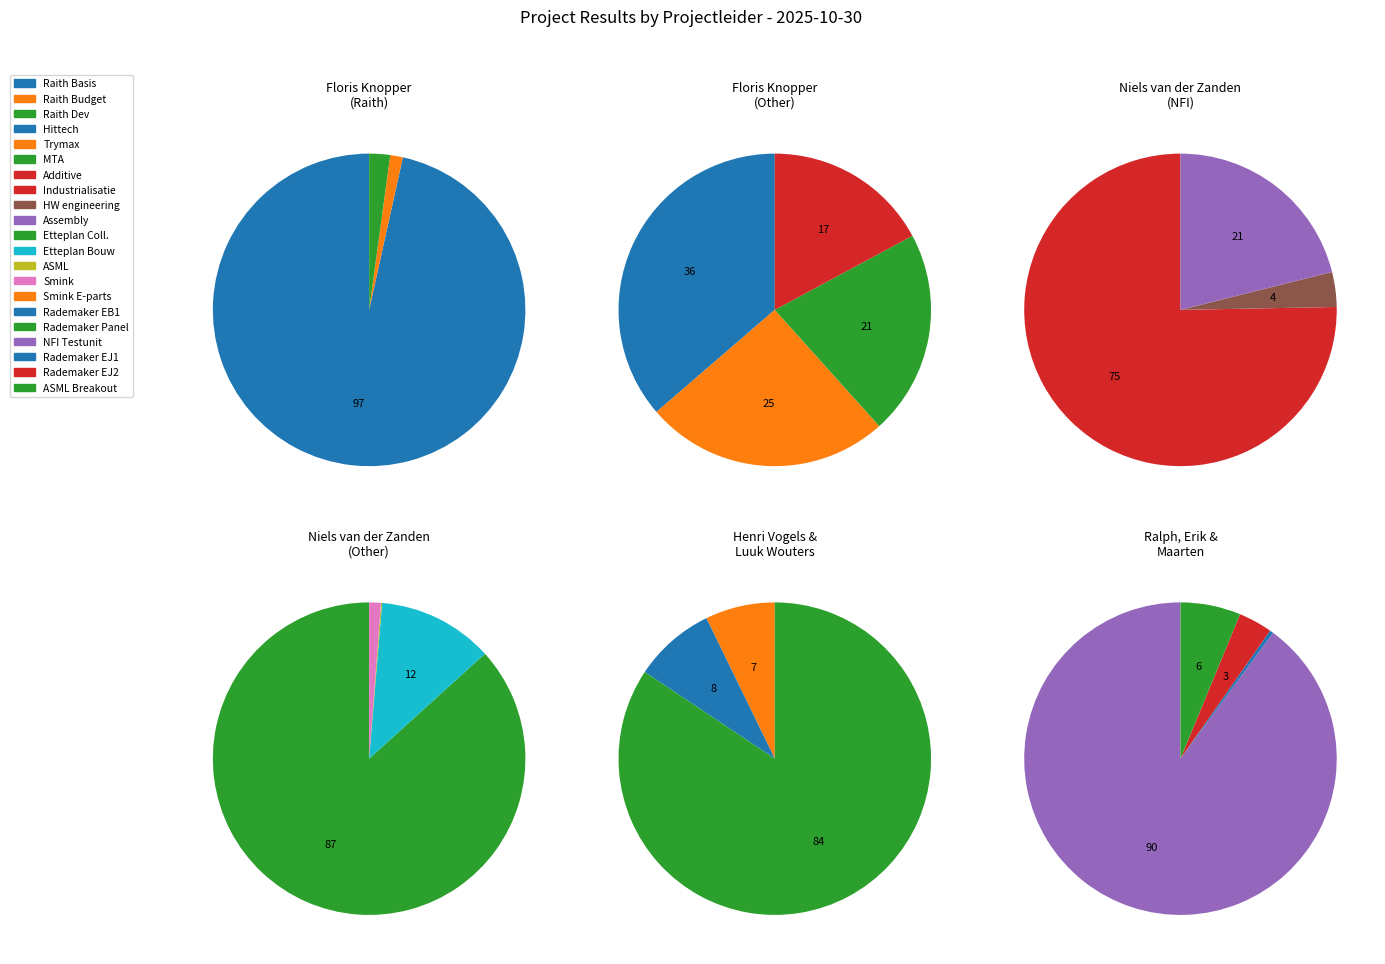

Does any single category account for the majority?

Yes